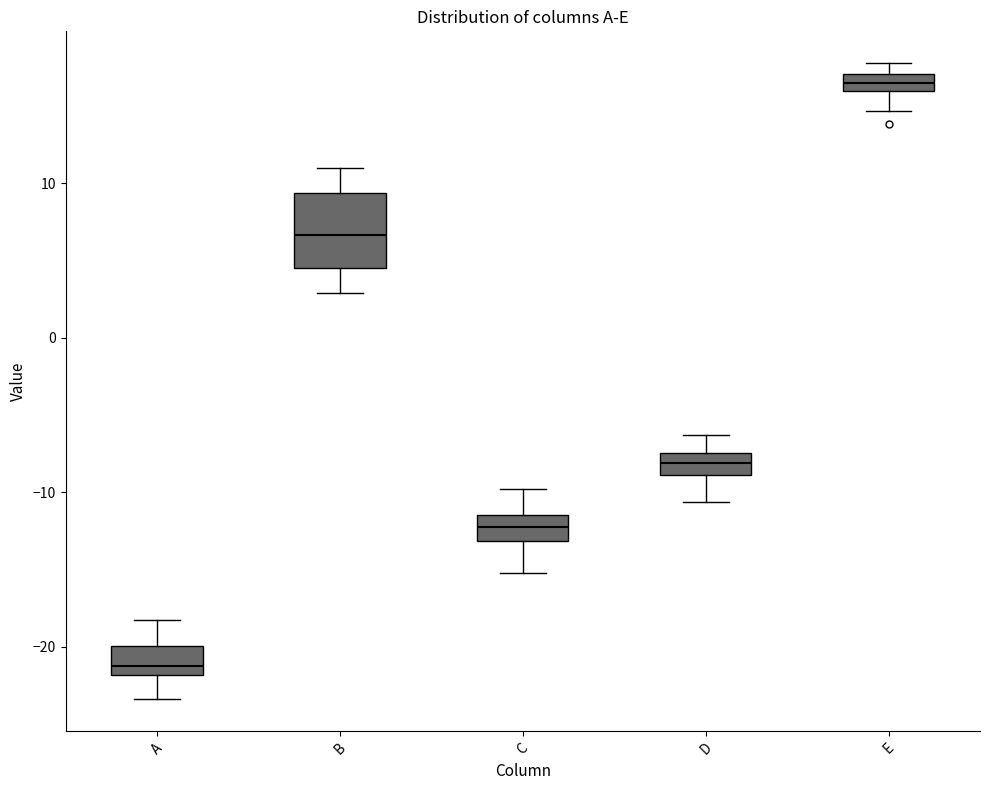

Which box is the tallest, from its lower edge to its upper edge?

B